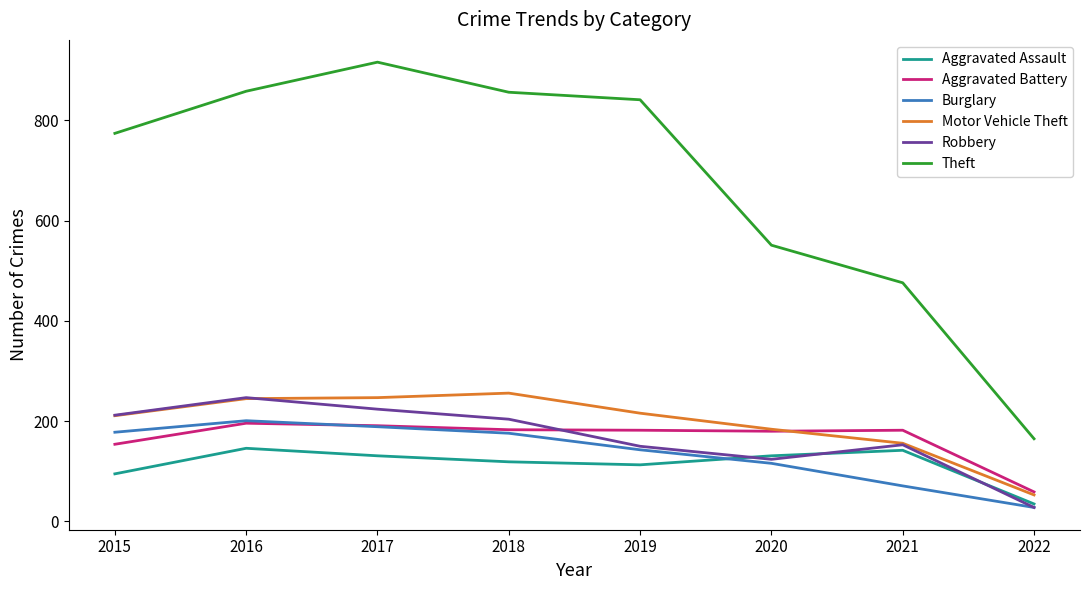

What is the average value of the Aggravated Battery series?

166